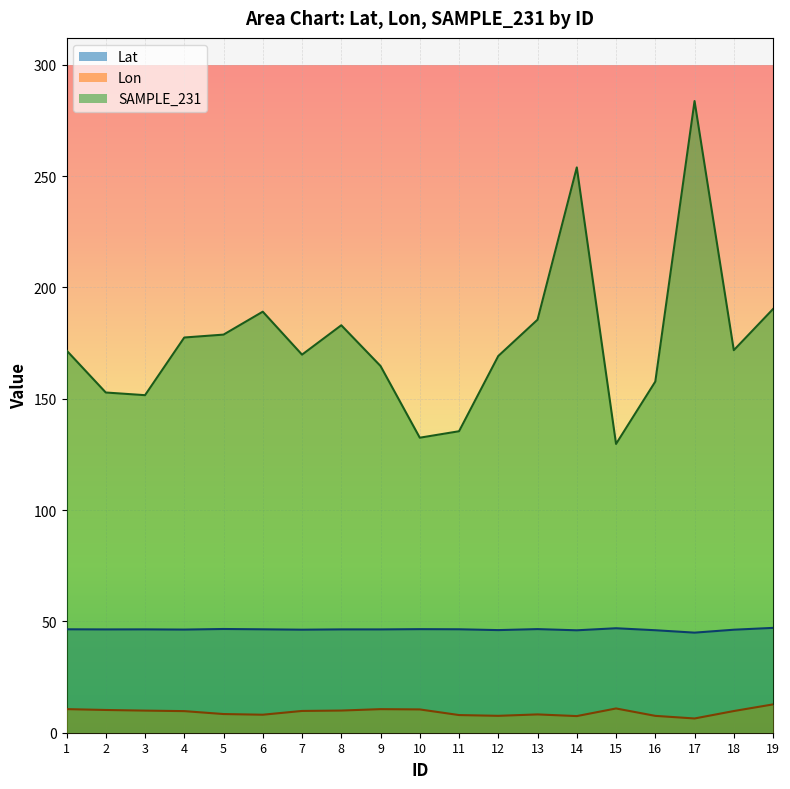

The Lat series shows 46.0 at 14. True or false?

True